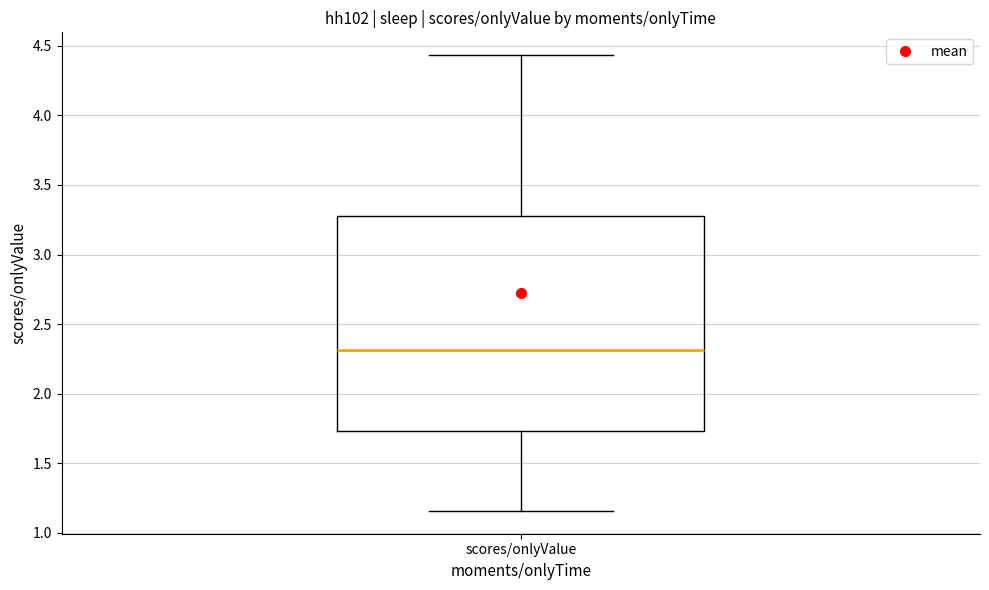

Where does the lower whisker of the box for scores/onlyValue end on the y-axis? The values are not printed on the chart, so give them approximately, as read against the axis.

1.15